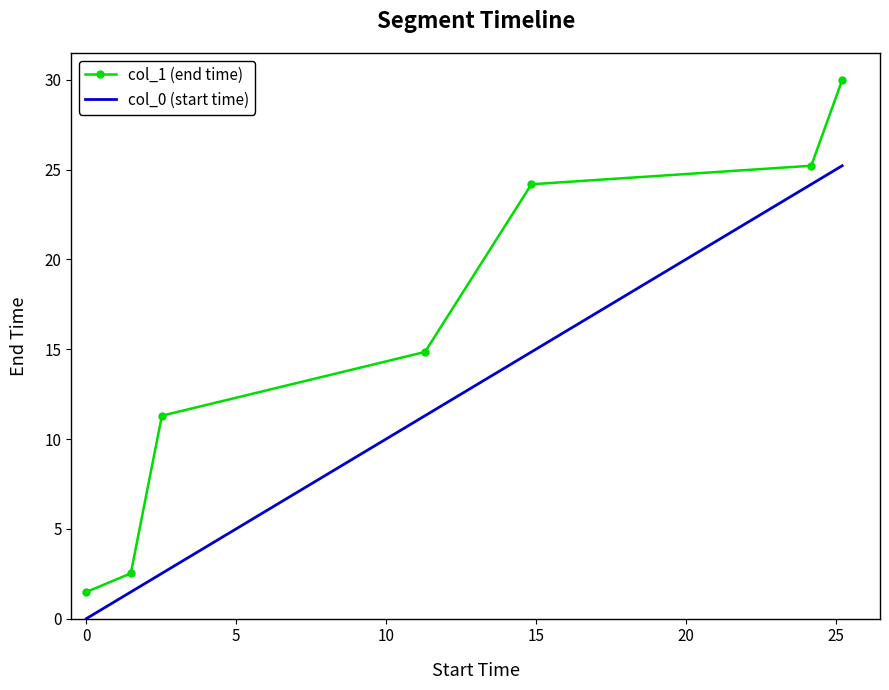

Which series has the largest total across all categories?

col_1 (end time)